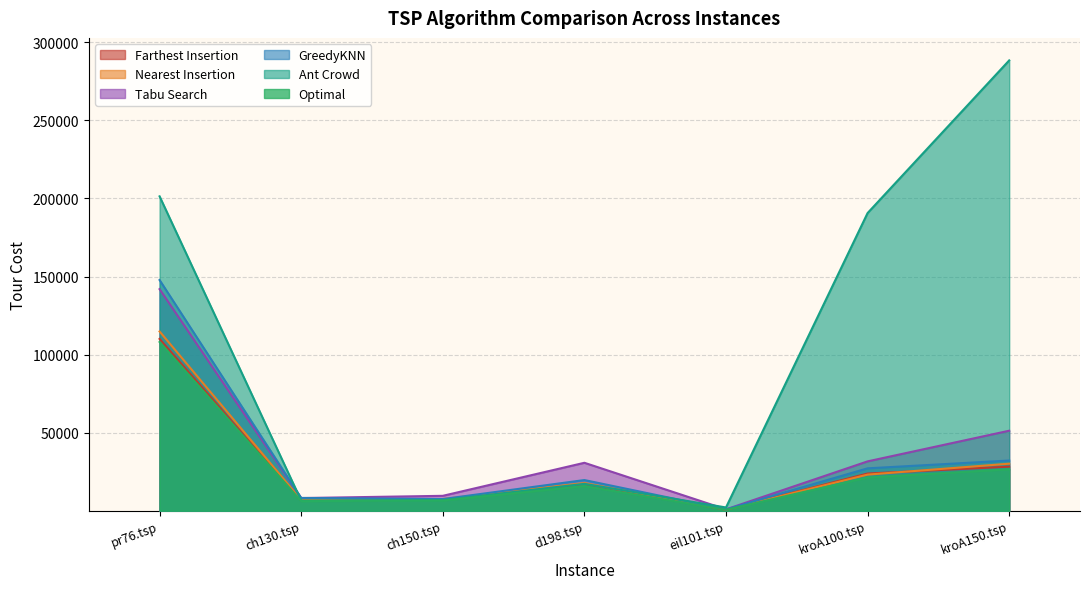

Reading left to right, extract all data points from this chart.

Farthest Insertion: 110019.0	6541.8	7053.5	17140.0	685.0	23802.8	28208.6
Nearest Insertion: 114804.0	6902.6	7475.4	17726.4	706.4	23104.5	30103.2
Tabu Search: 141913.0	8104.3	9526.5	30688.9	860.4	31594.7	51234.7
GreedyKNN: 147762.0	8166.9	7451.0	19626.9	810.1	27133.0	32139.5
Ant Crowd: 201351.0	6477.6	6774.1	17203.8	2073.5	190660.0	288430.0
Optimal: 108059.0	6110.0	6528.0	15780.0	629.0	21282.0	26524.0